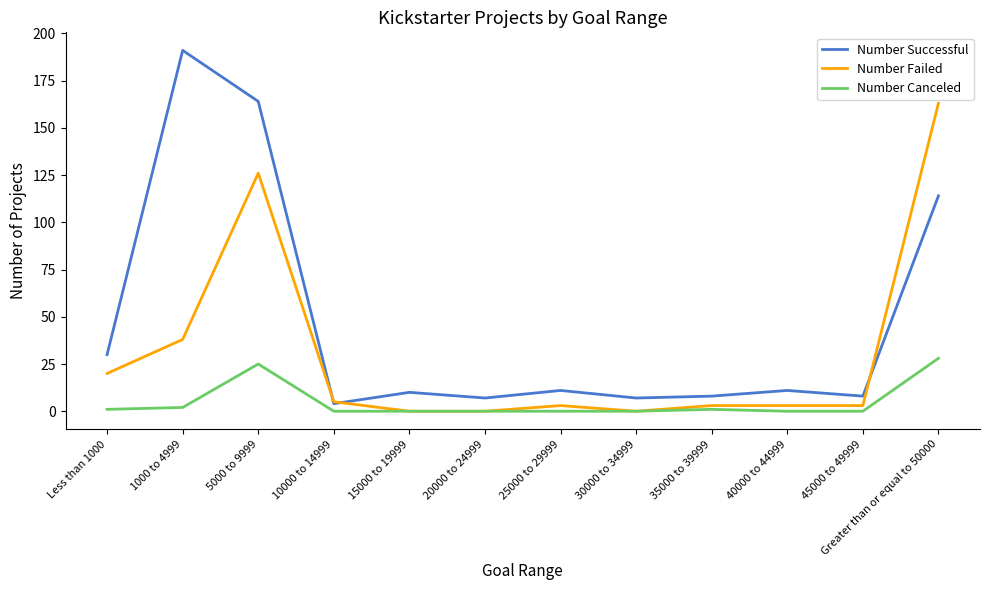

True or false: Number Successful and Number Canceled intersect in this chart.

False